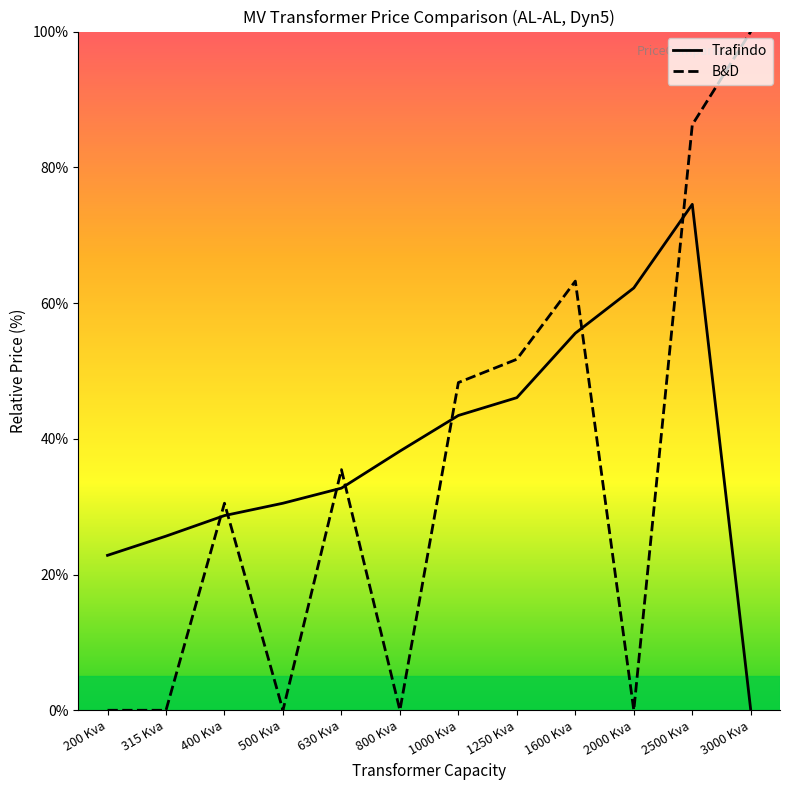

What is the value of the B&D point at the 3rd from the left?

30.5